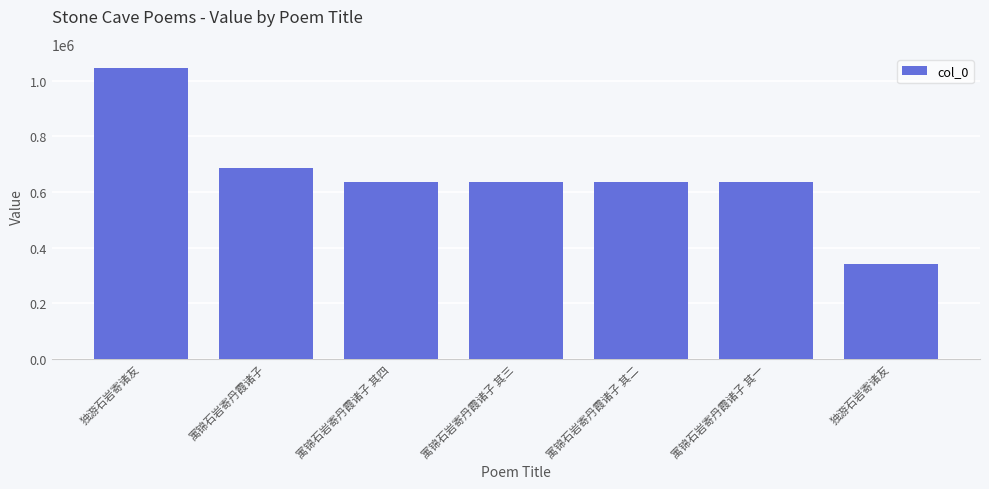

How many data points are less than 636393?

3